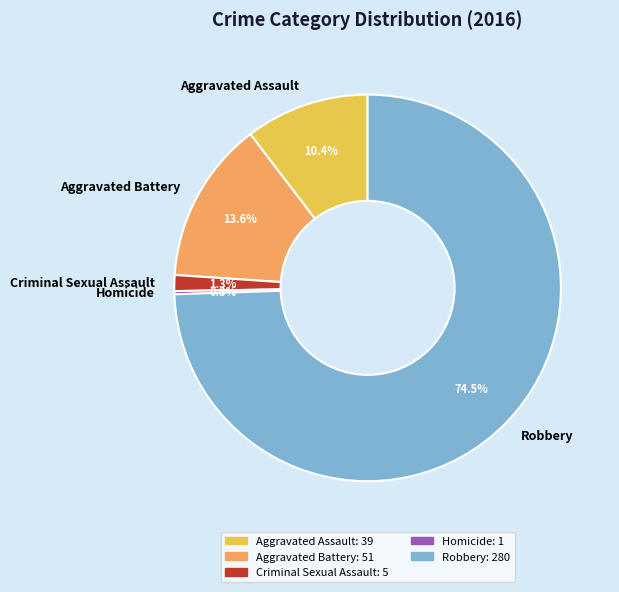

Approximately how many times larger is the value at Aggravated Assault compared to Aggravated Battery?

0.8